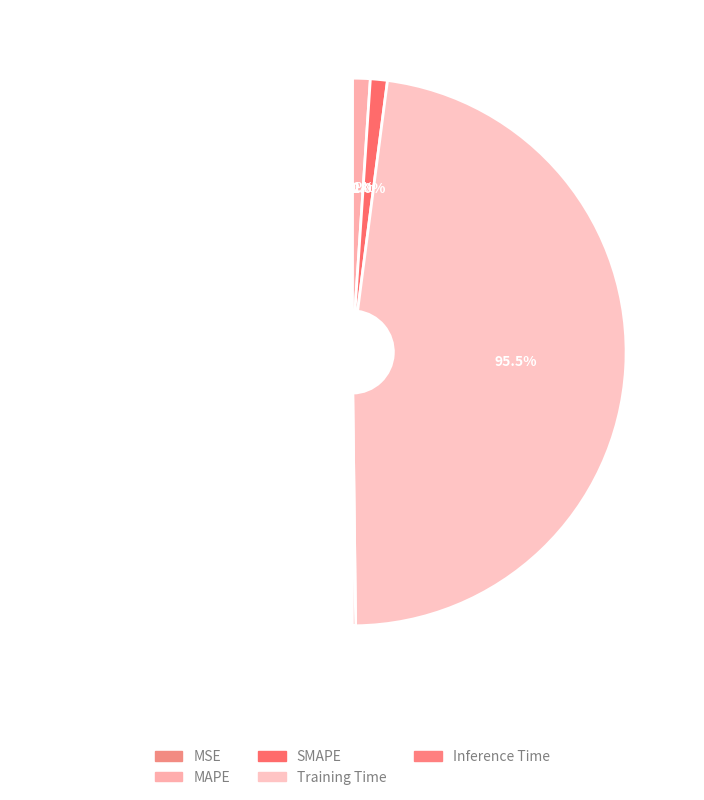

Which category has the biggest portion of the pie?

Training Time